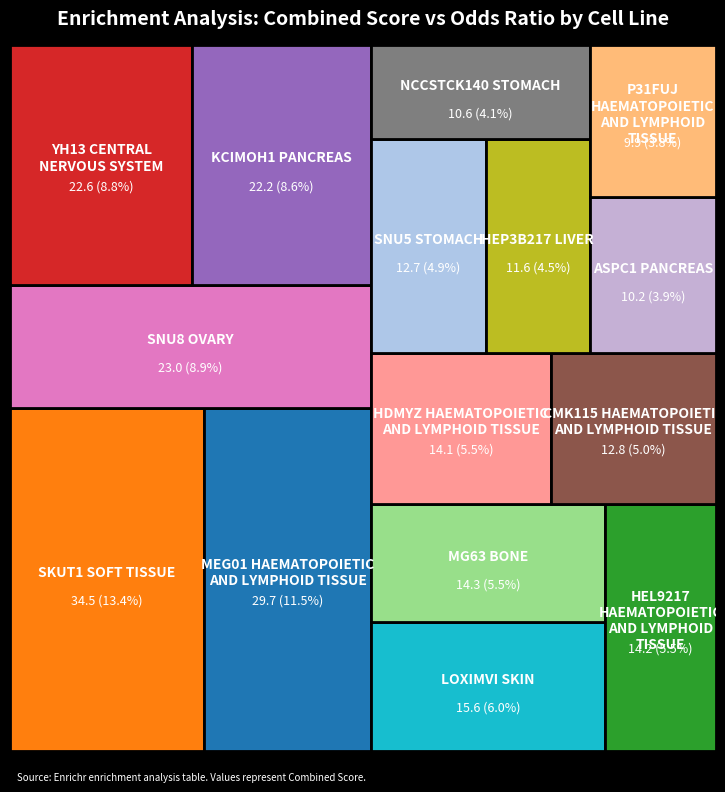

Reading left to right, what are all the values shown in this chart?

29.7	34.5	14.2	22.6	22.2	12.8	23.0	10.6	11.6	15.6	12.7	9.9	14.3	14.1	10.2